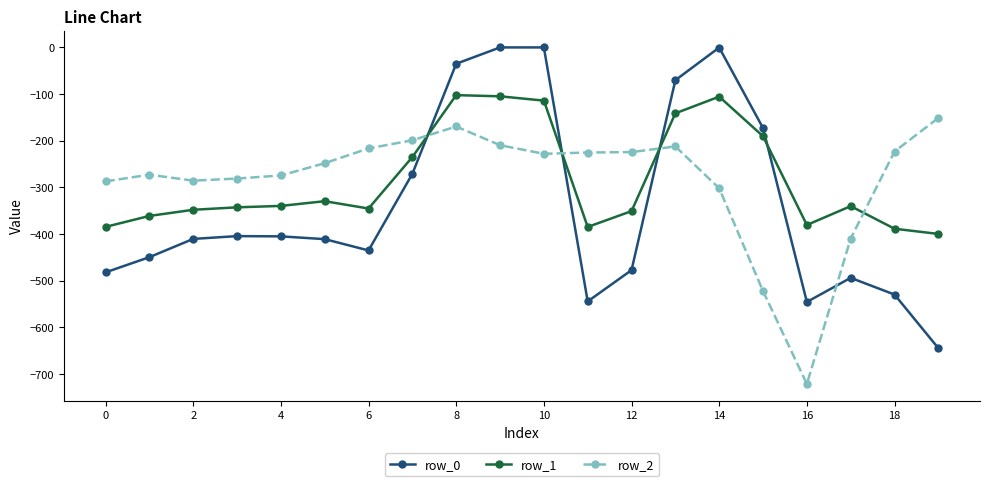

What is the value of the row_2 point at the 5th from the left?

-274.4